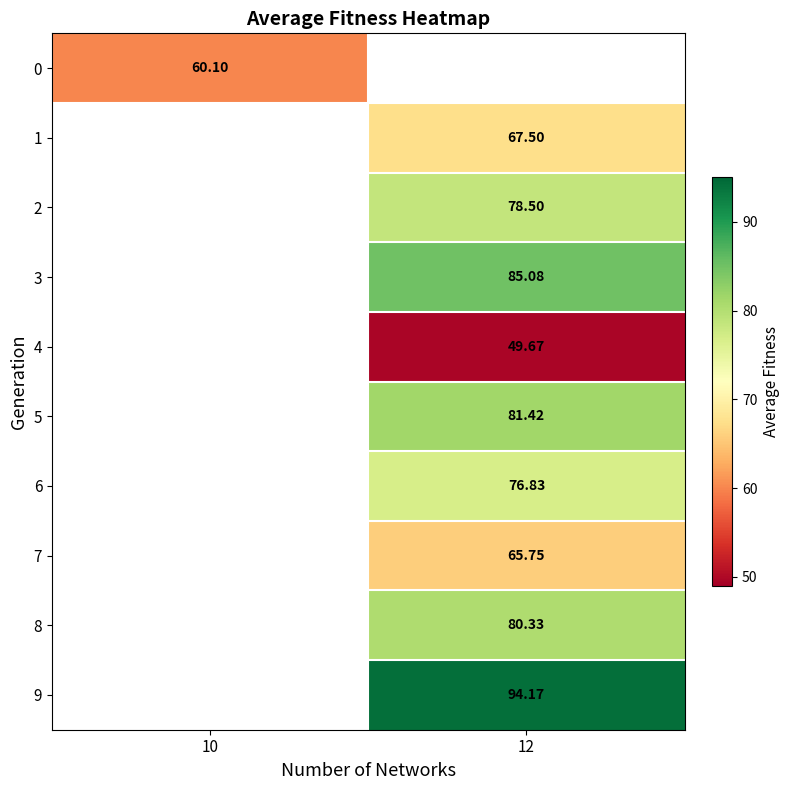

Count the number of data series in this chart.

10